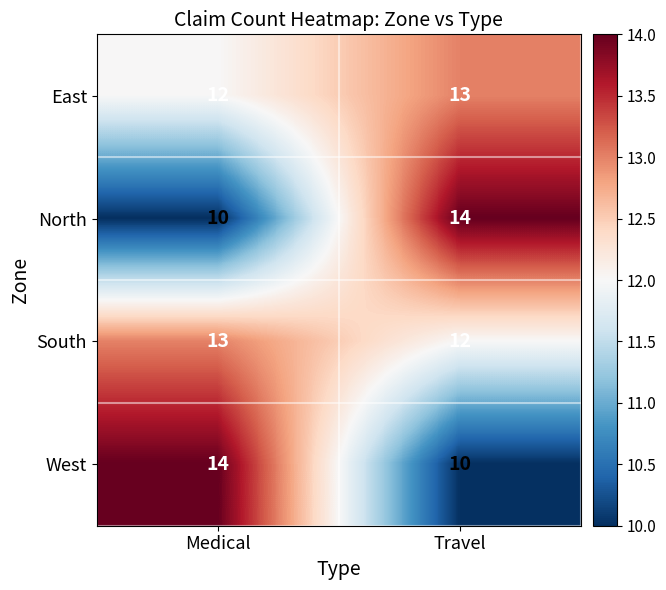

What is the spread (max minus min) of values at Medical?

4